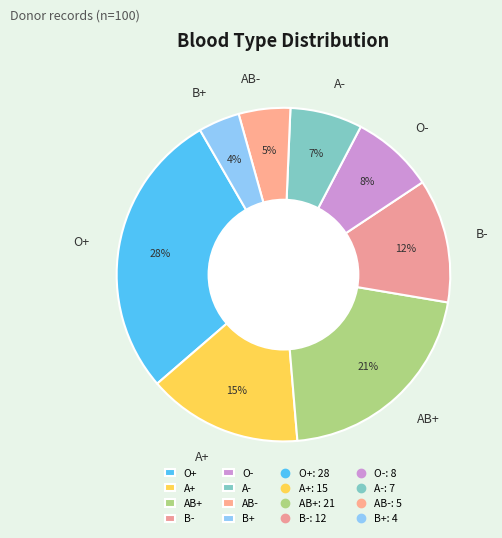

To the nearest percent, what is the difference between the largest and smallest slice percentages?

24%